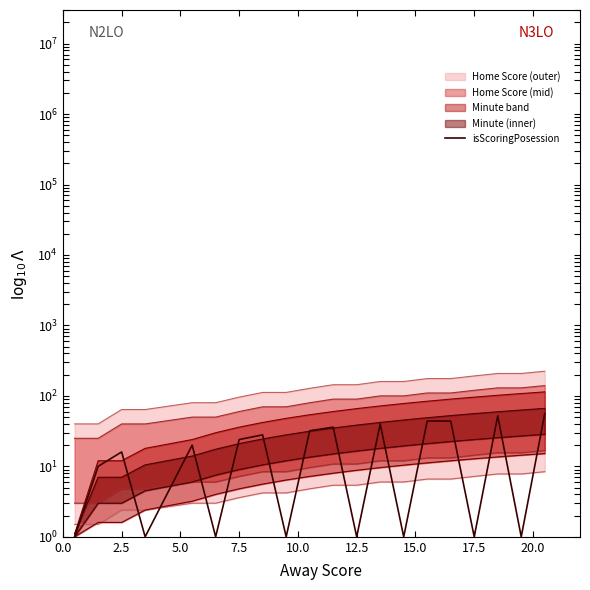

What is the label of the 3rd point from the left?

2.5